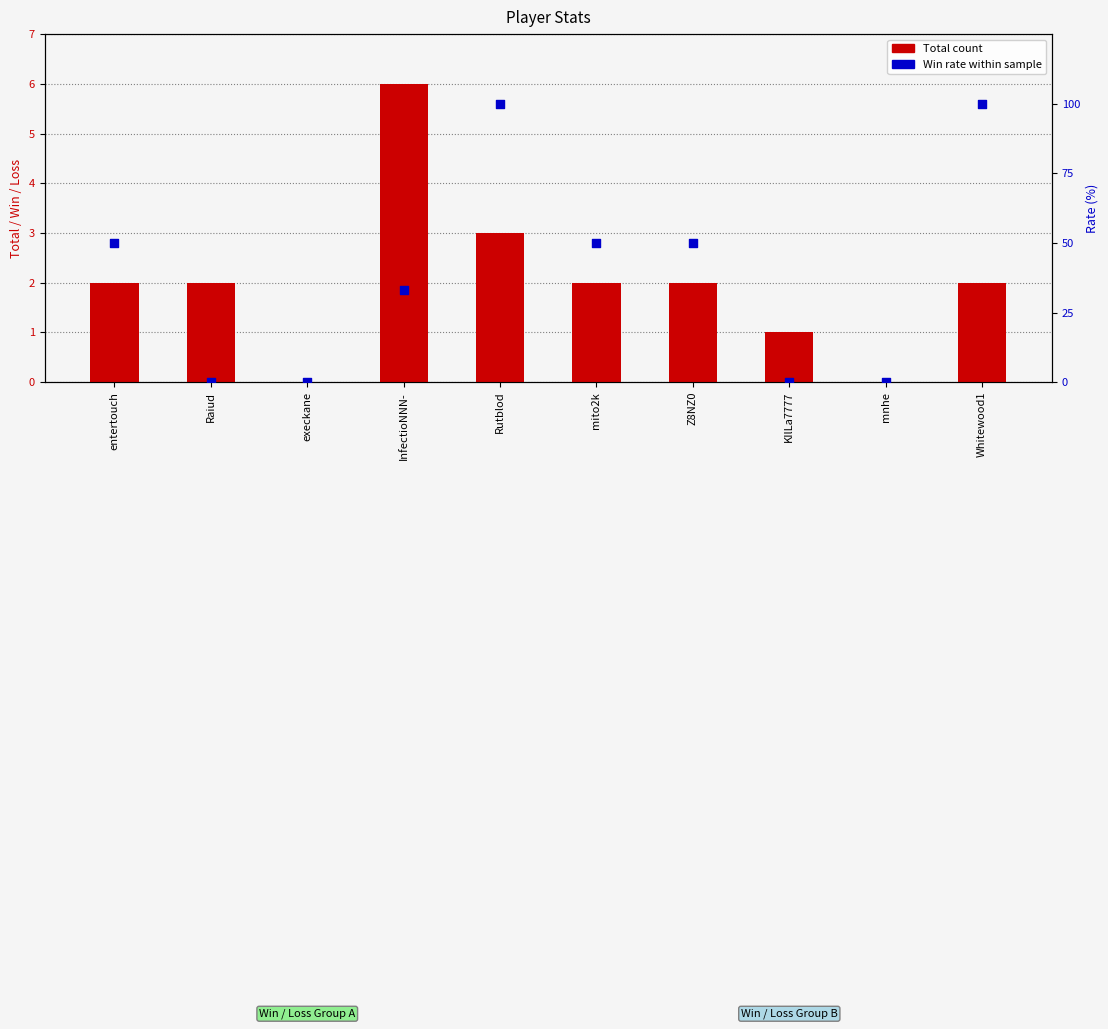

Which series has the largest total across all categories?

Rate (%)